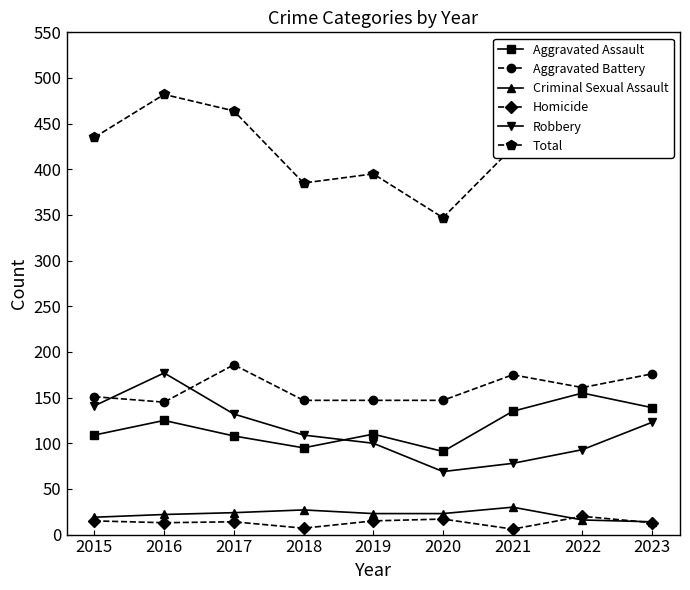

What is the total value across all series at 2016?

964